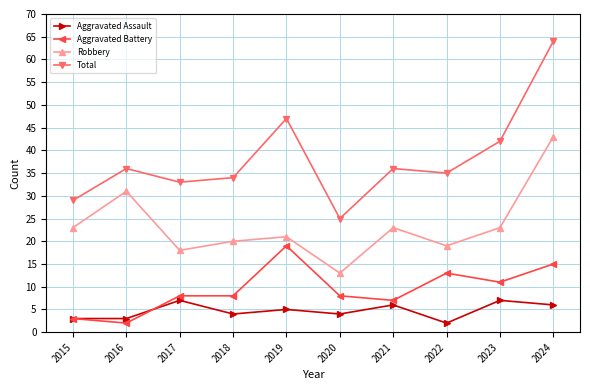

True or false: Robbery and Total intersect in this chart.

False